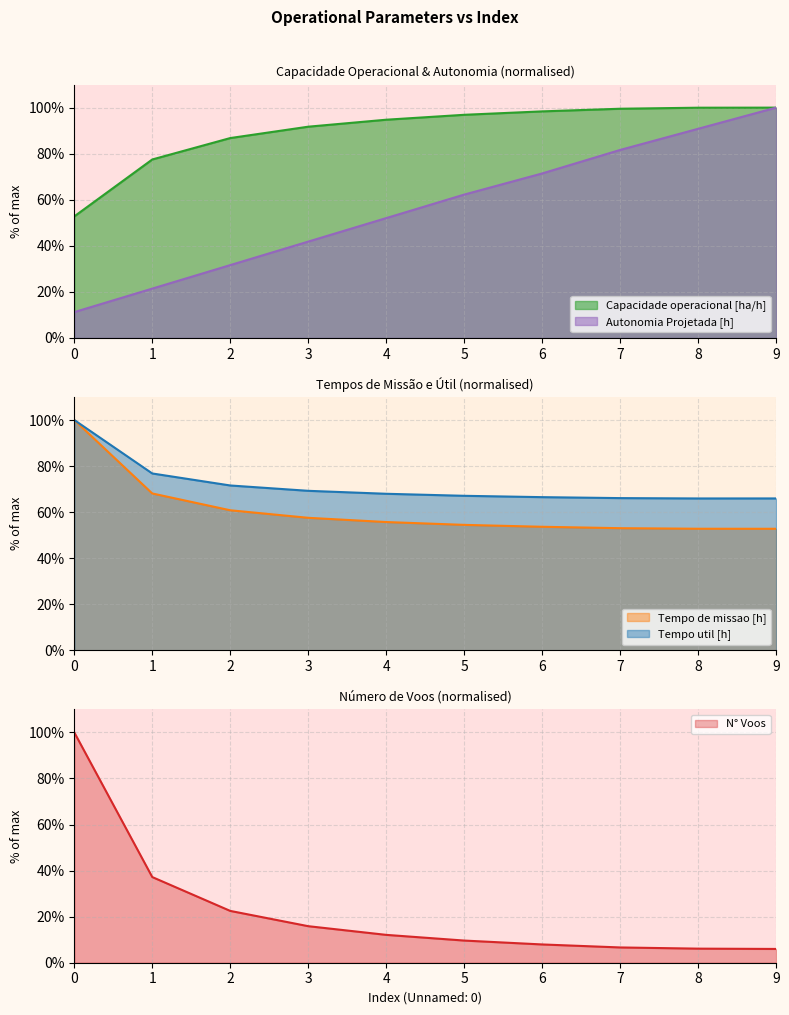

At 5, list the series in order from smallest to largest.

N° Voos, Tempo de missao [h], Autonomia Projetada [h], Tempo util [h], Capacidade operacional [ha/h]